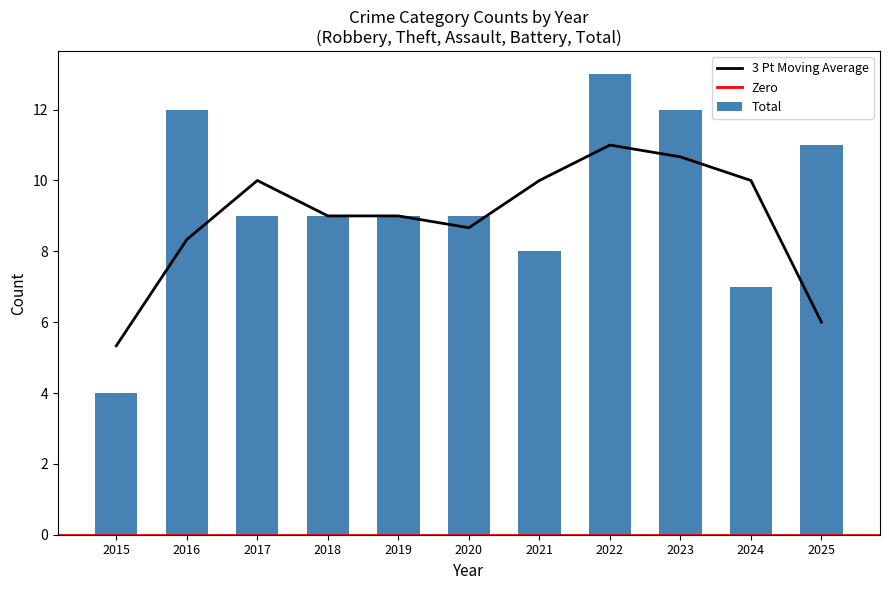

Does the chart contain stacked bars?

No